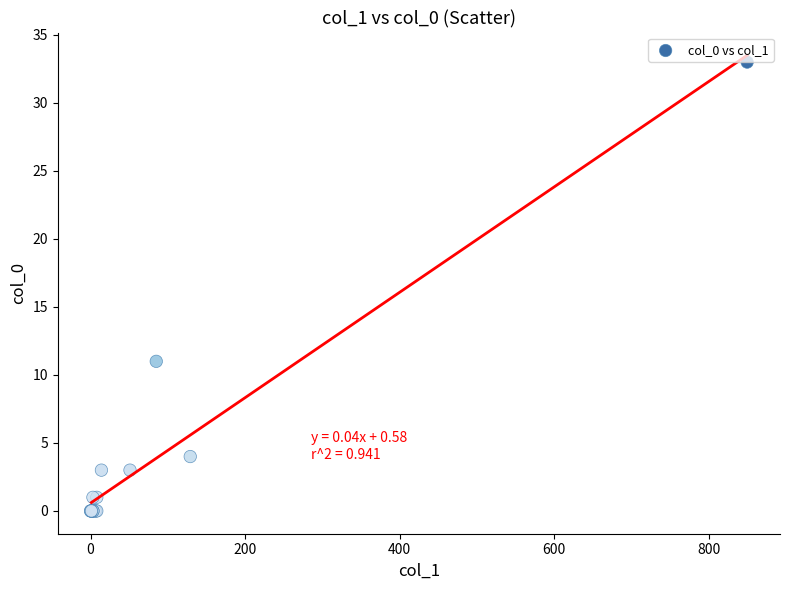

What Y value in the scatter plot is closest to 16?

11